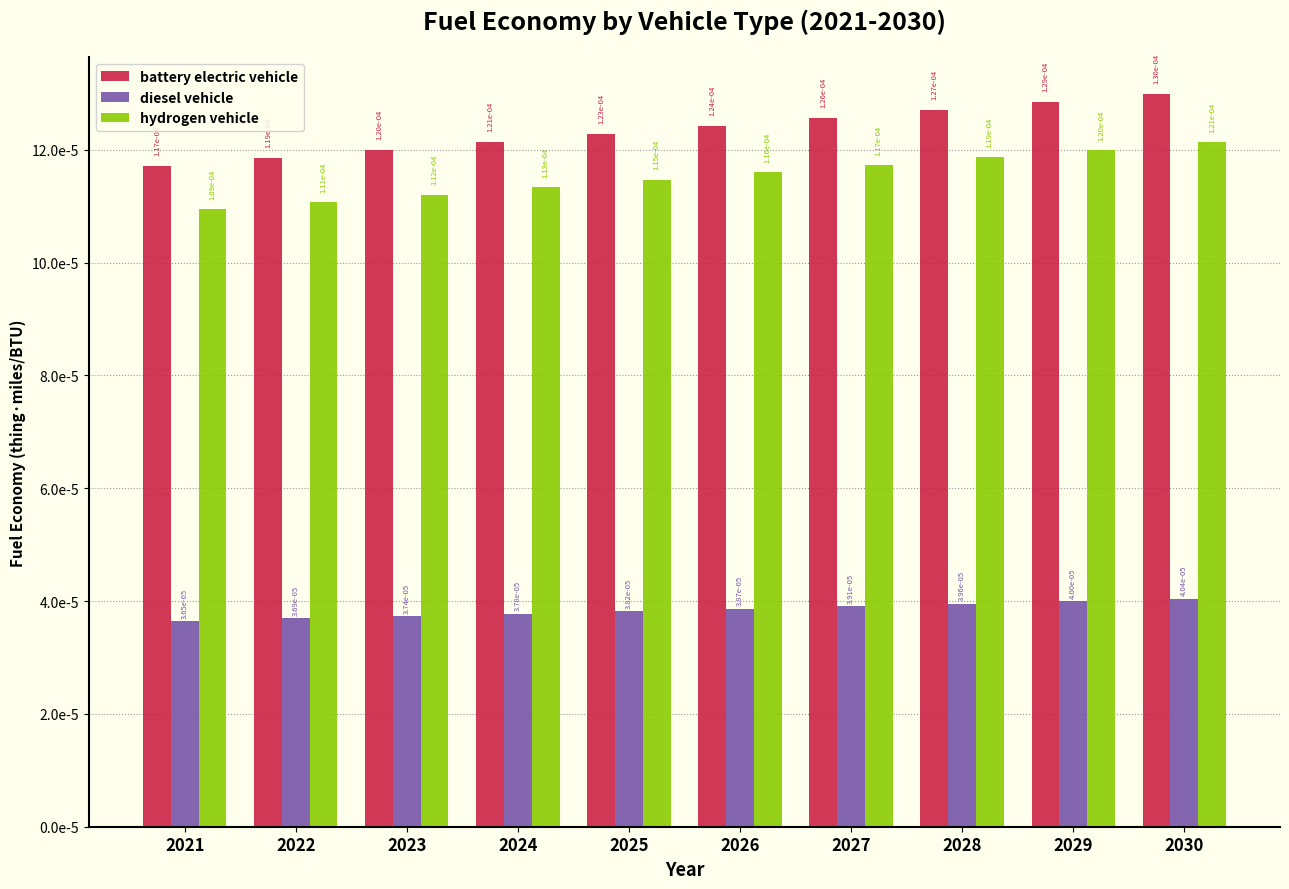

Are the bars horizontal?

No